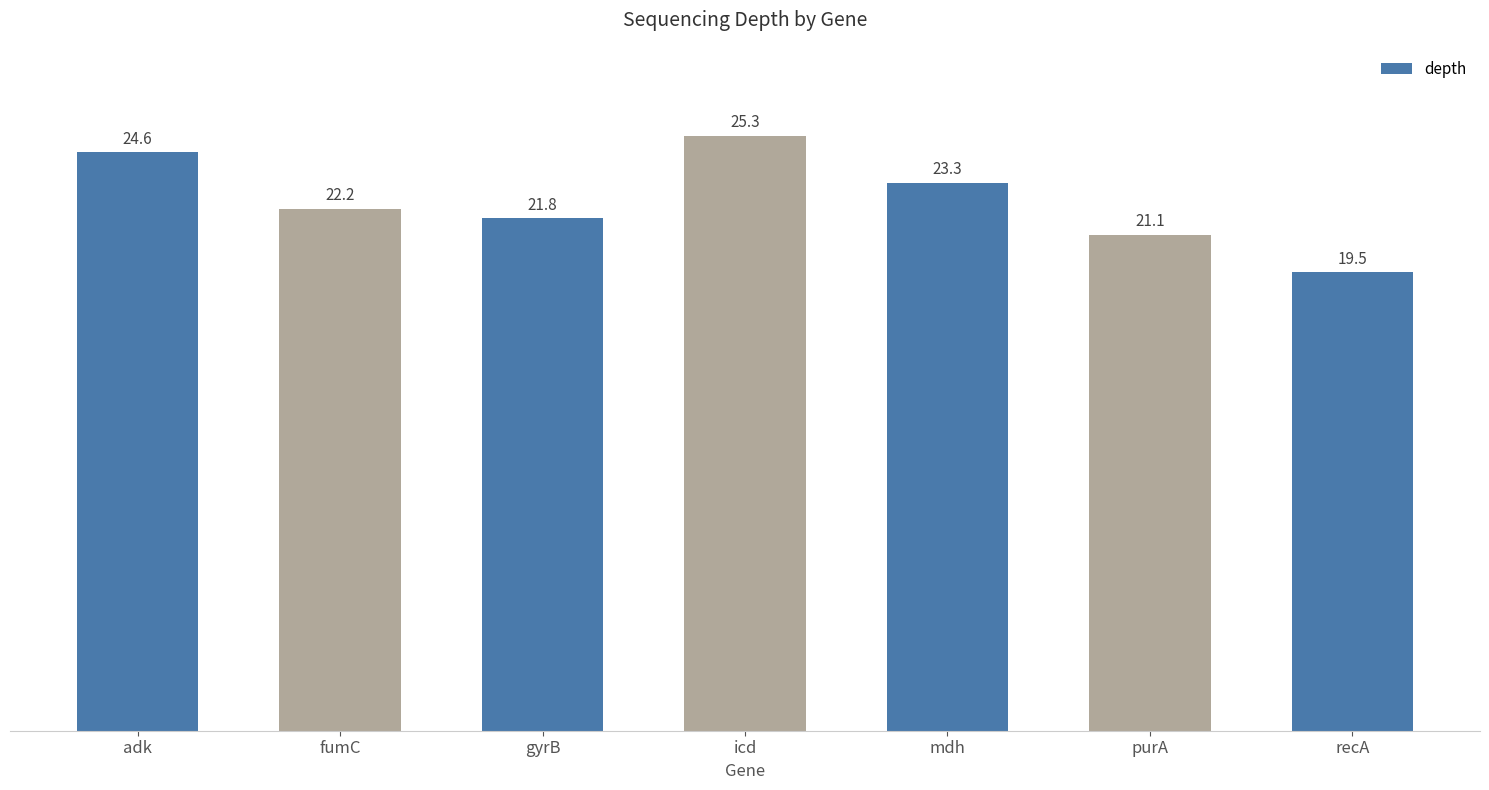

What is the ratio of the value at adk to the value at recA?

1.3